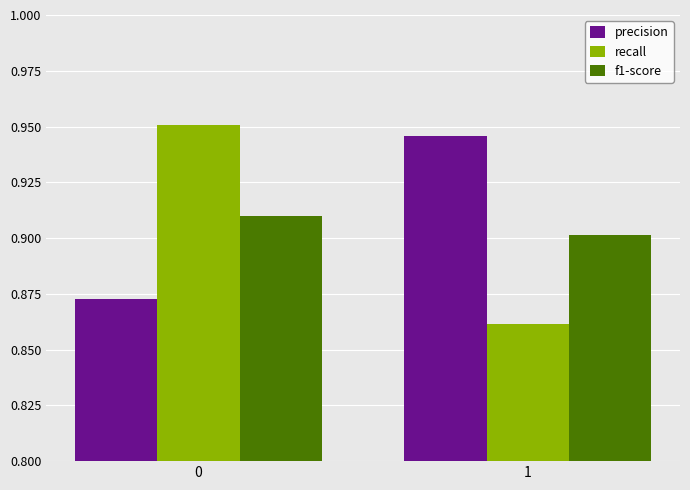

What is the sum of all recall values?

1.8